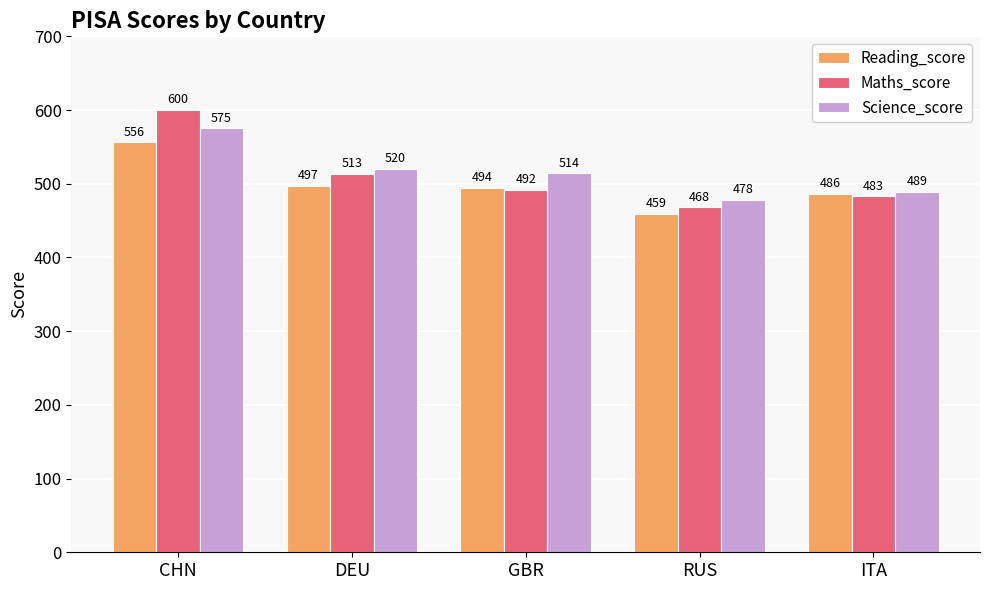

Is the value of Maths_score at CHN greater than the value of Science_score at GBR?

Yes